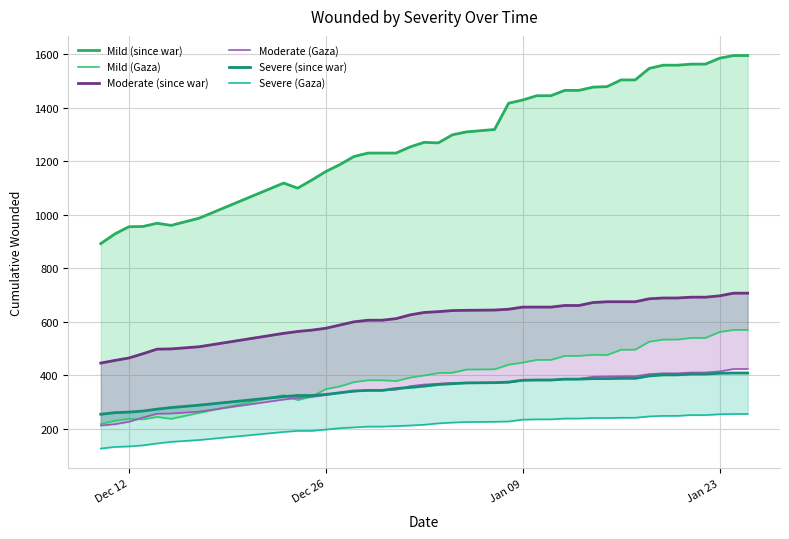

How many lines are shown in the chart?

6